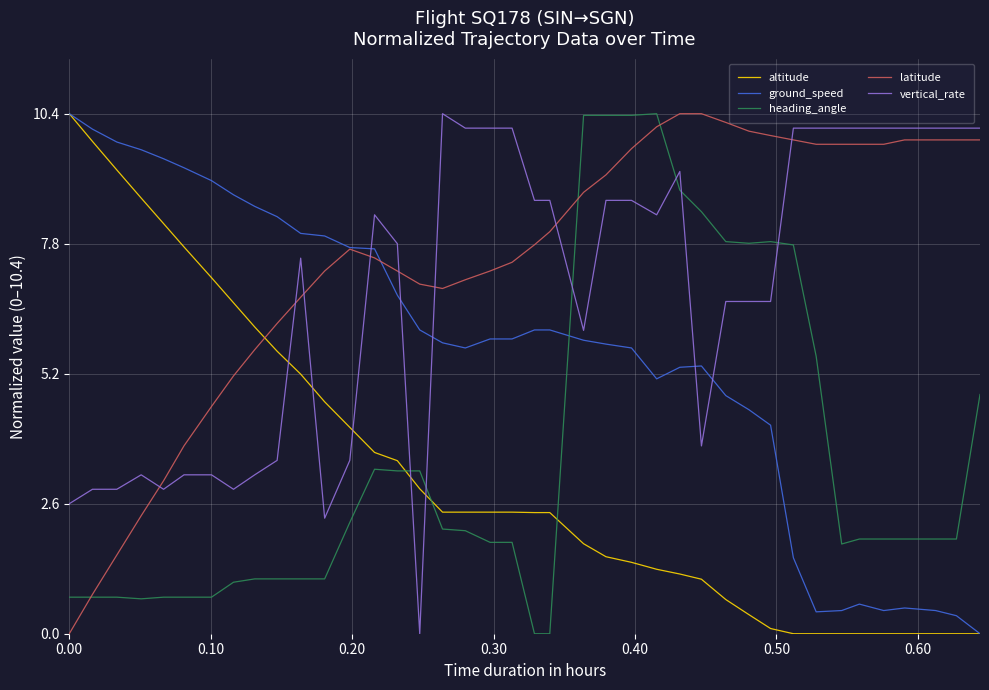

Which series has the largest total across all categories?

latitude